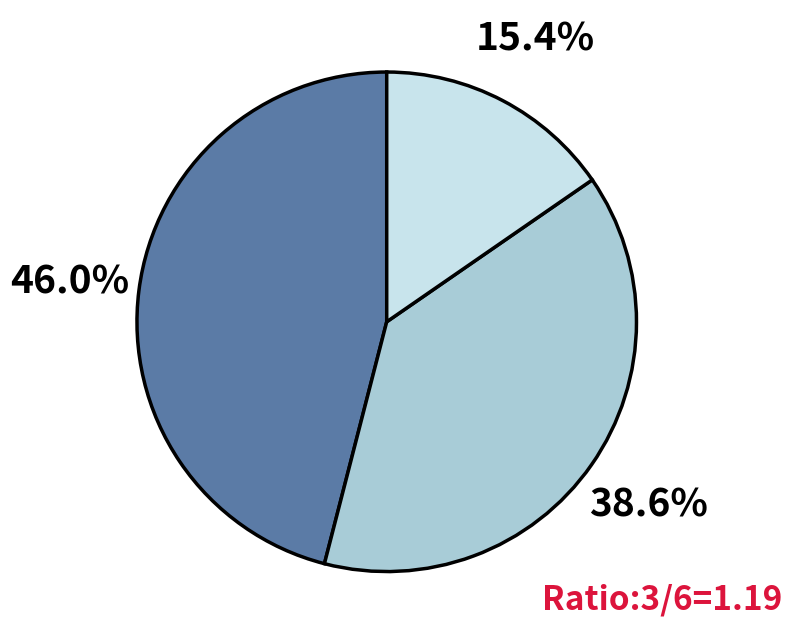

Is there a majority slice in this chart?

No